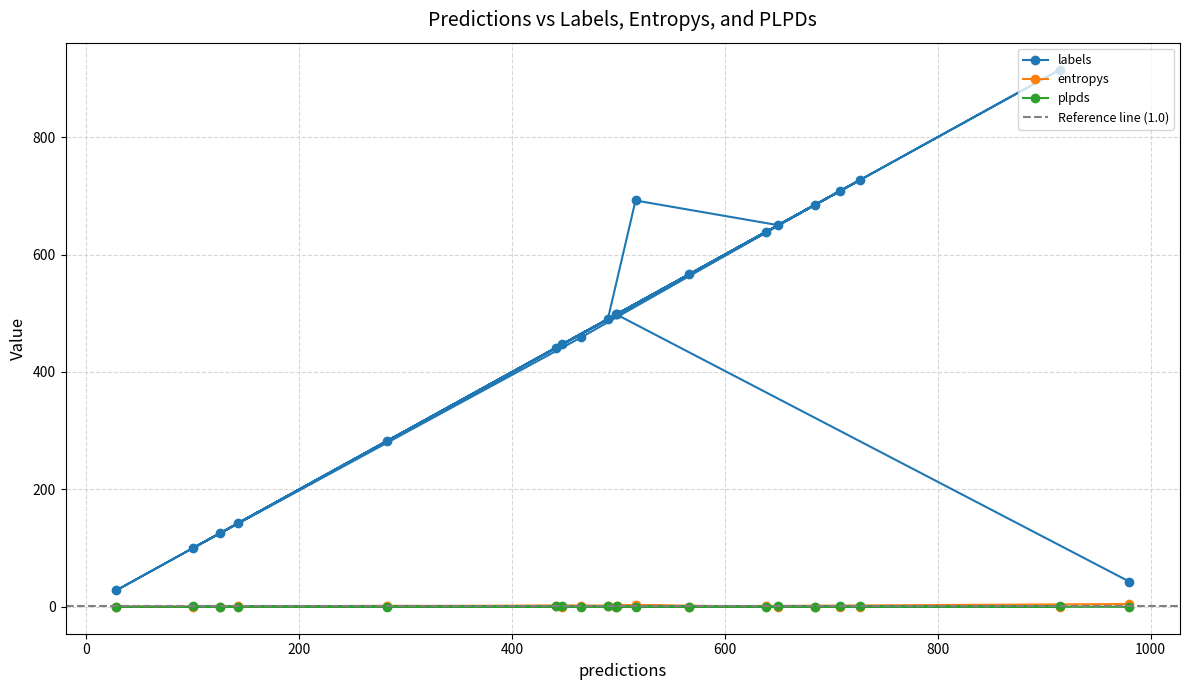

What is the value of the labels point at the 11th from the left?

499.0